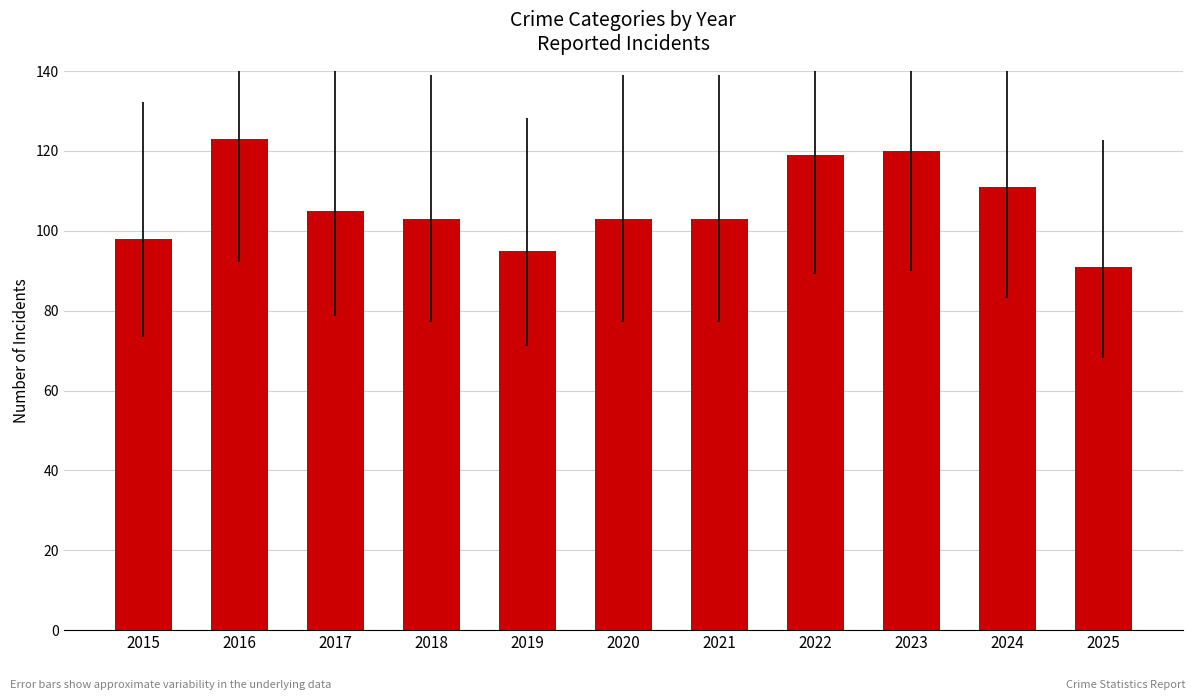

What is the sum of all values?

1171